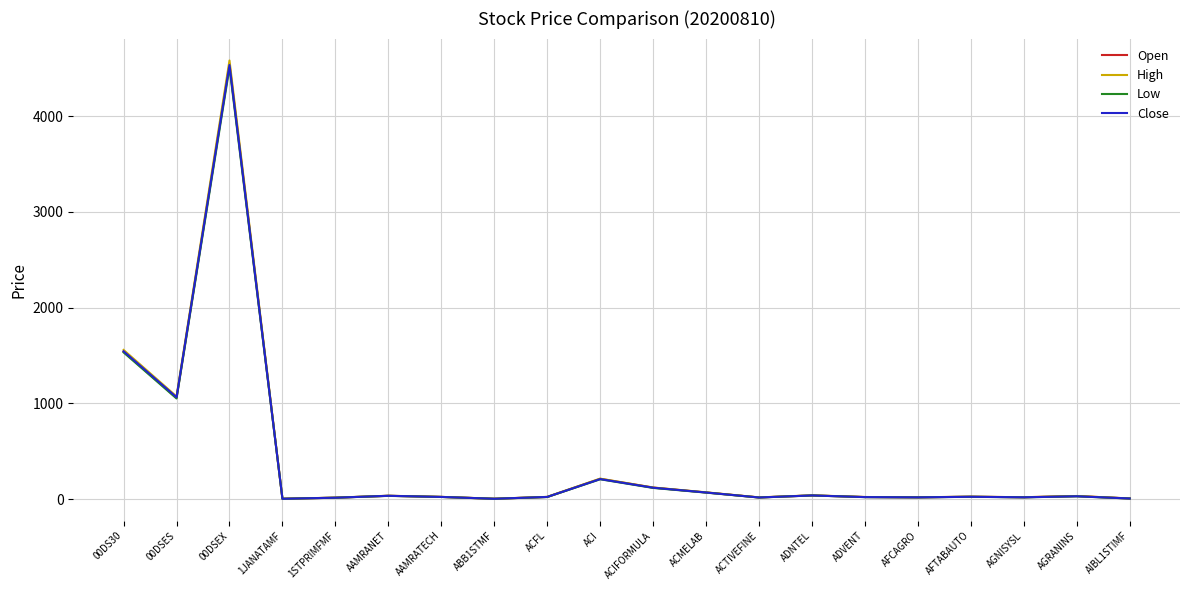

Which series has the largest range (max minus min)?

High